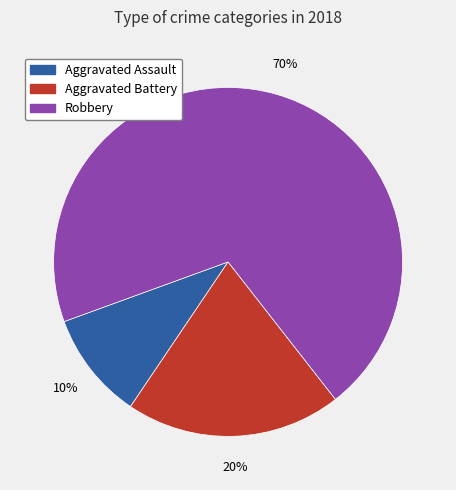

How many segments does this pie chart have?

3